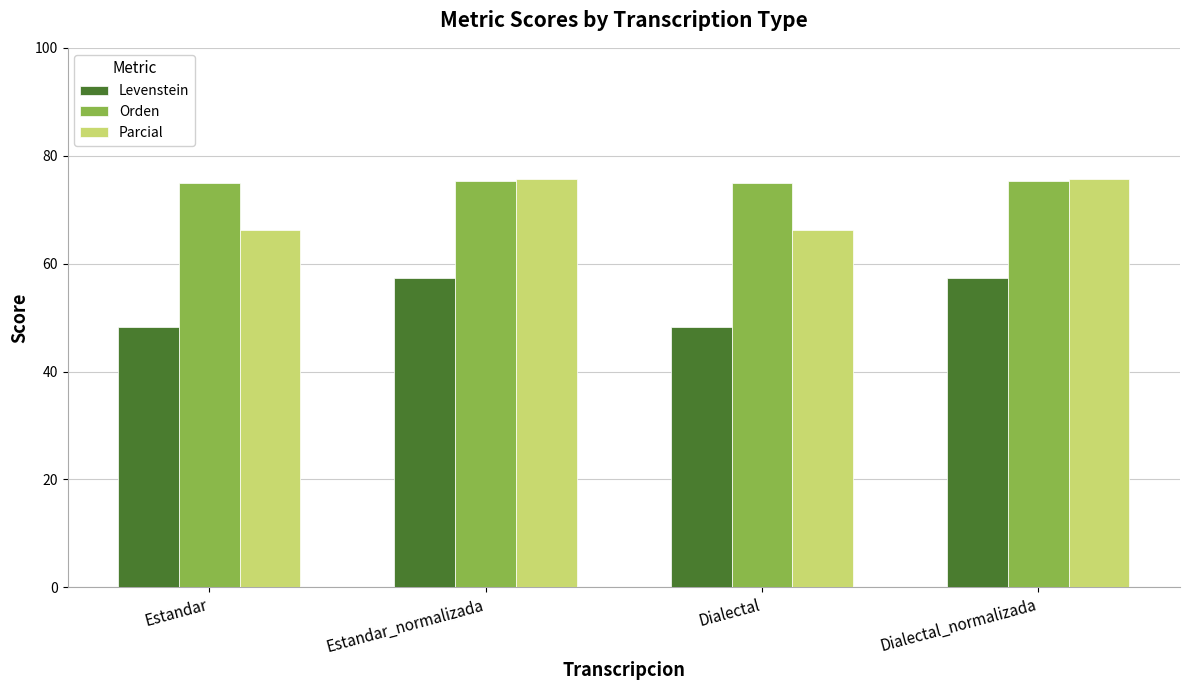

What is the spread (max minus min) of values at Estandar?

26.5